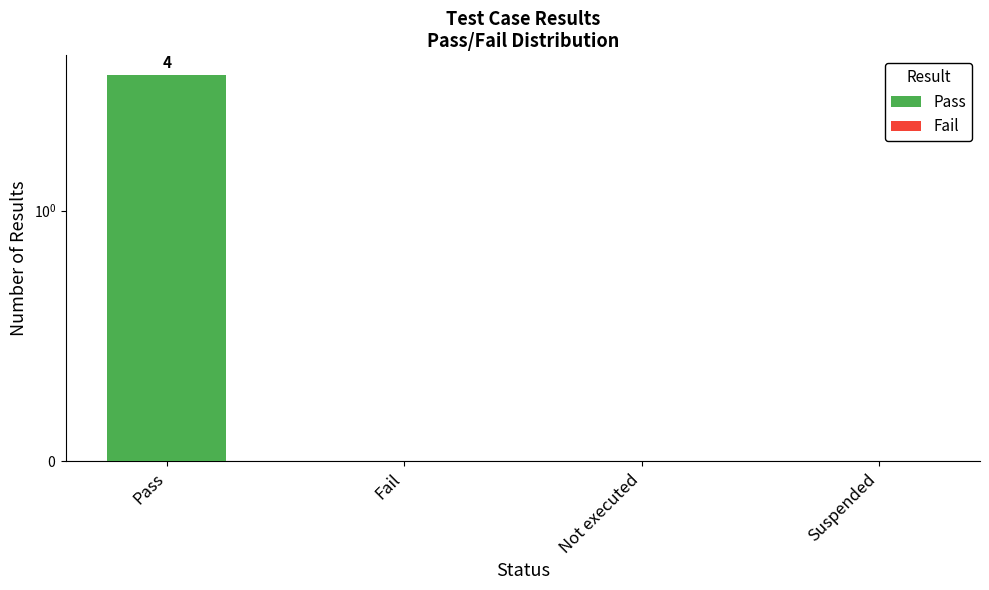

Rank the series by their average value, from lowest to highest.

Fail, Pass